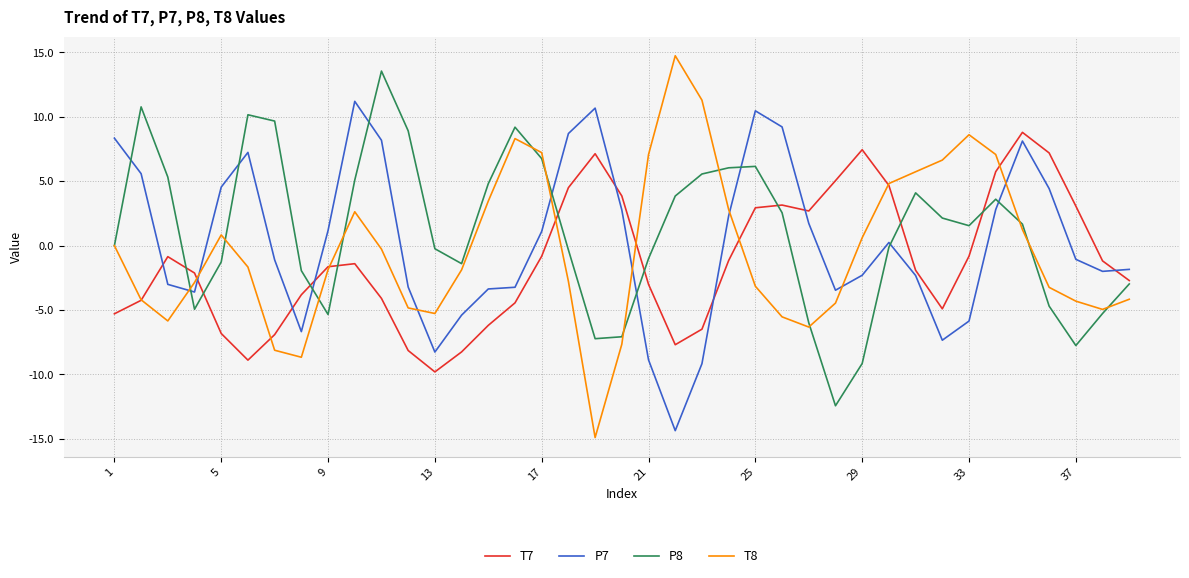

How many interior local peaks does the T8 series have?

5